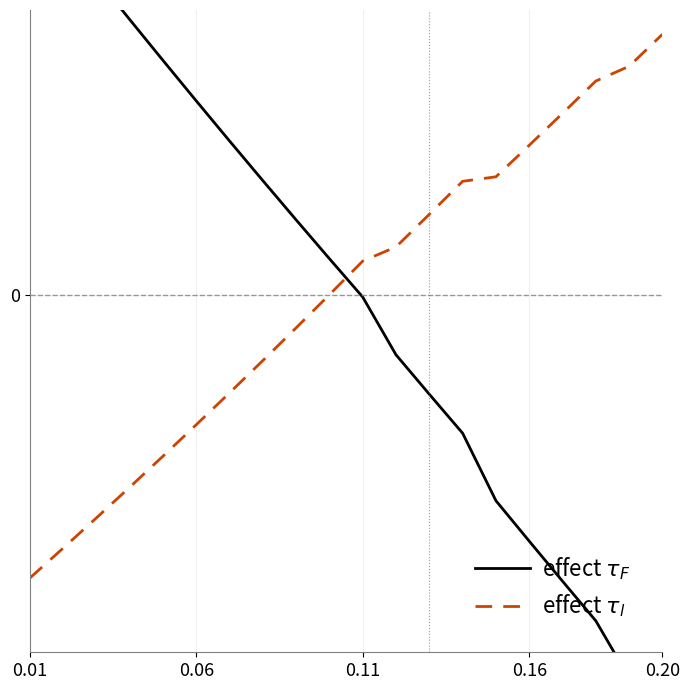

What are all the series names shown in the legend?

effect $\tau_F$, effect $\tau_l$